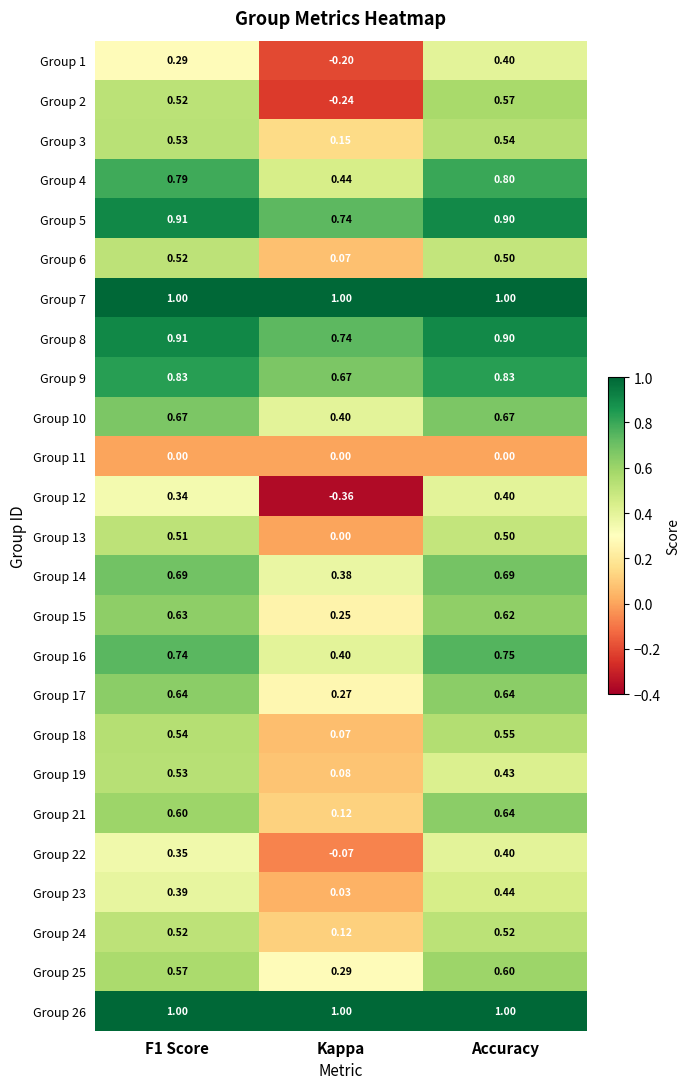

Which label corresponds to the smallest value in the chart?

Kappa